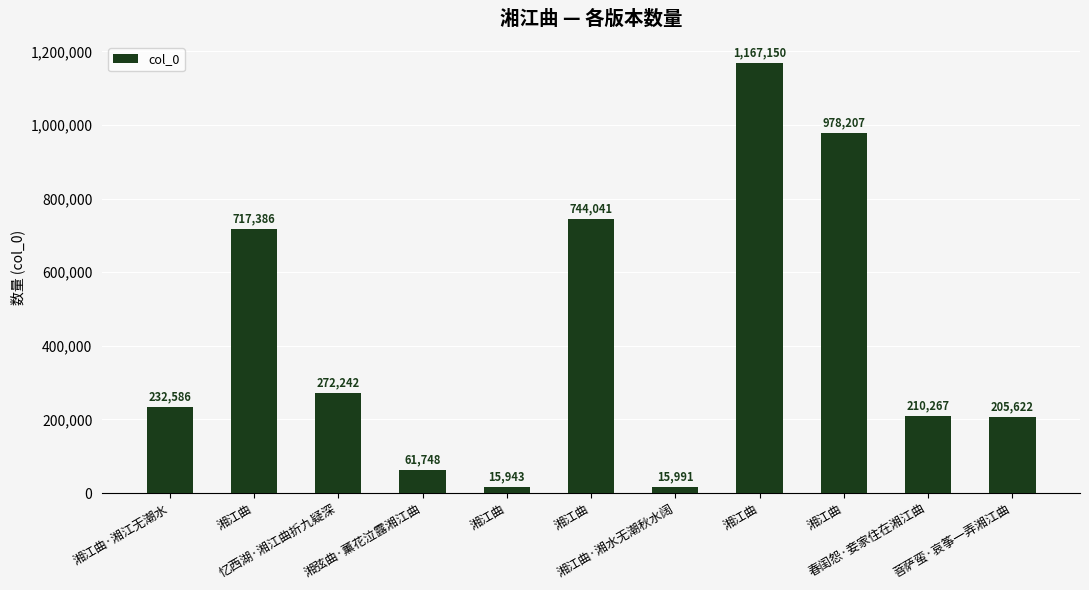

How many bars are there in total?

11